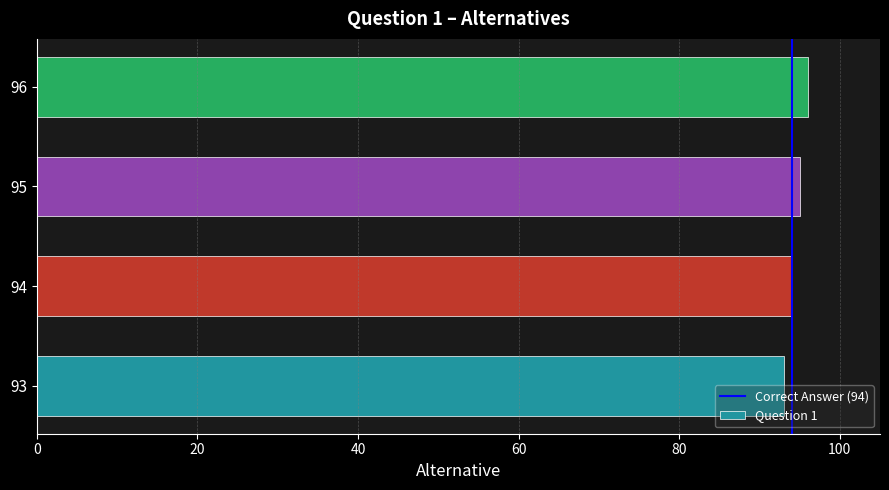

Where is the data nearest to the value 94?

94